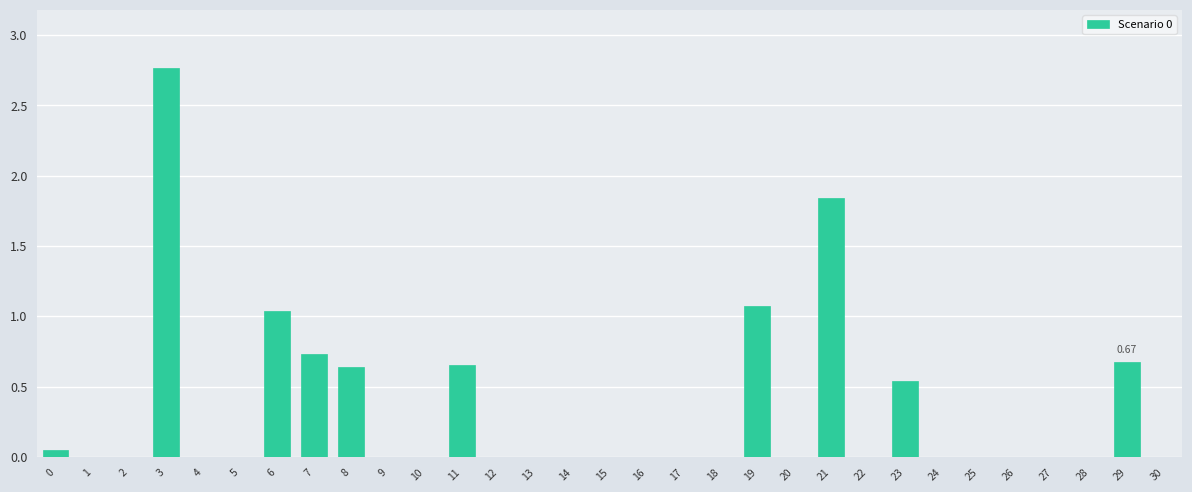

What is the average value?

0.3